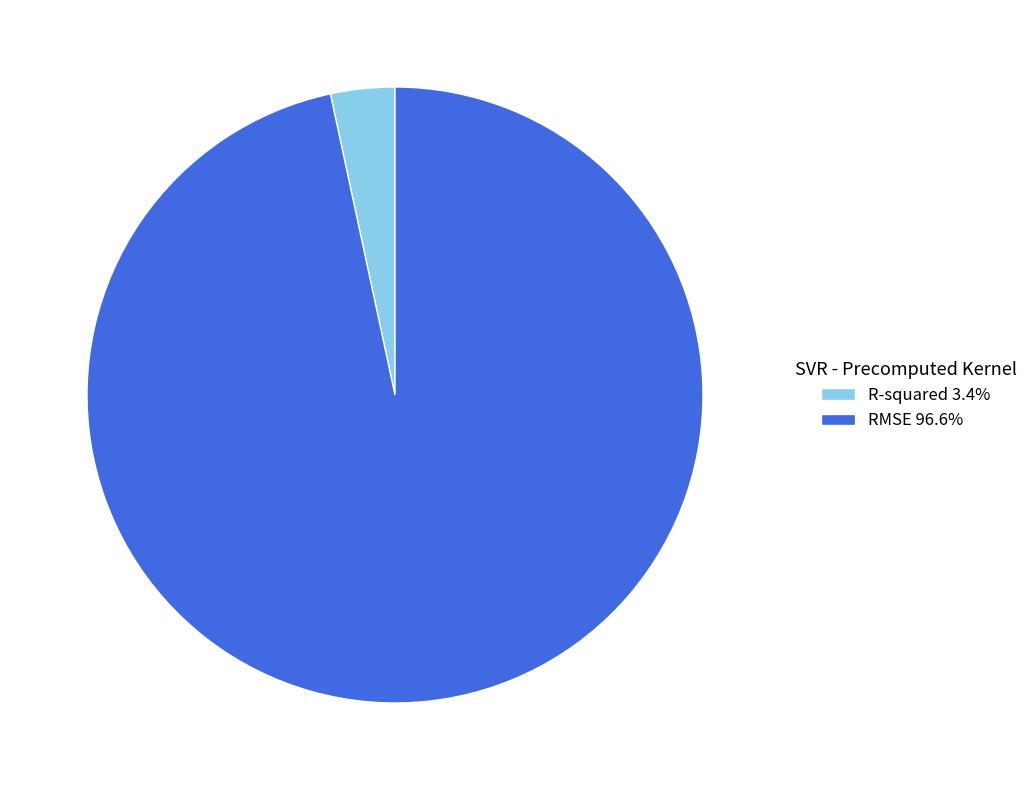

Which category has the biggest portion of the pie?

RMSE